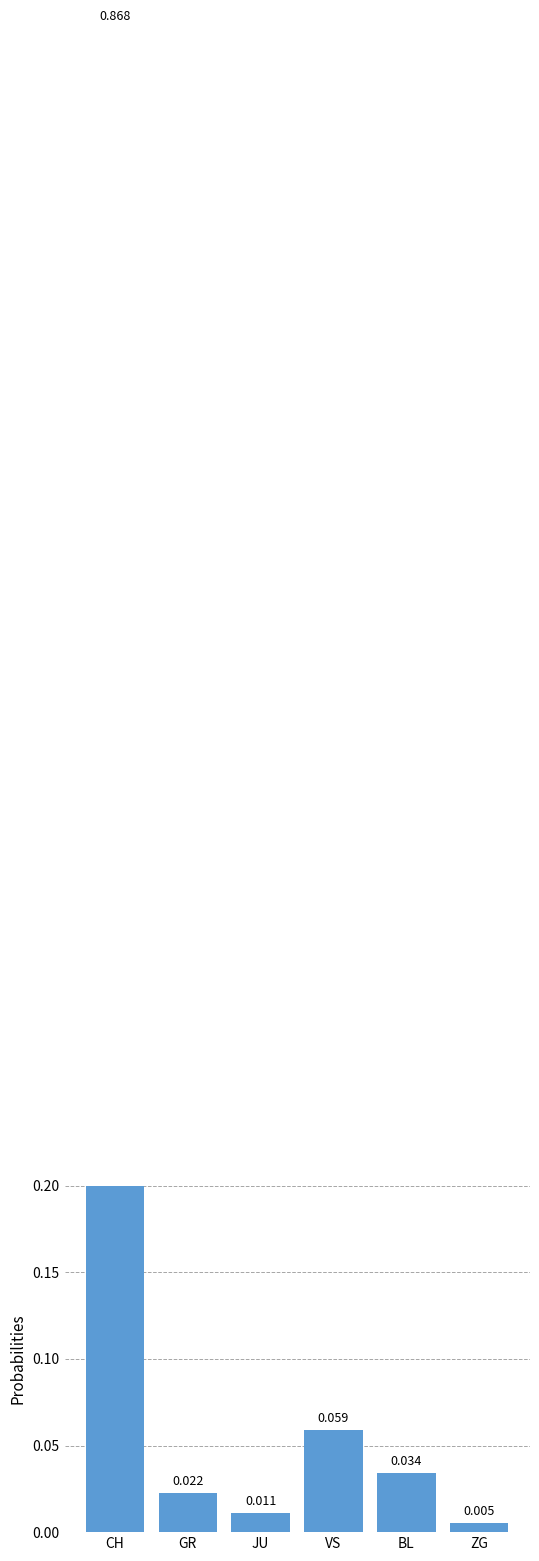

Reading left to right, what are all the values shown in this chart?

CH=0.9	GR=0.0	JU=0.0	VS=0.1	BL=0.0	ZG=0.0